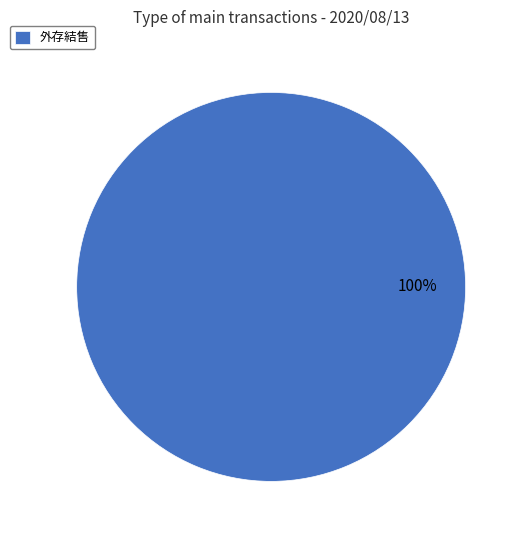

Is it true that 外存結售 is 87% of the pie?

False